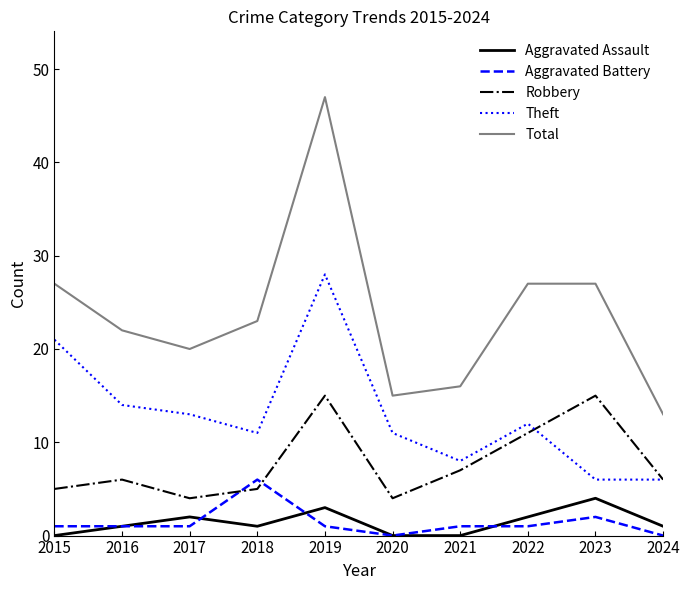

What is the average value of the Robbery series?

8